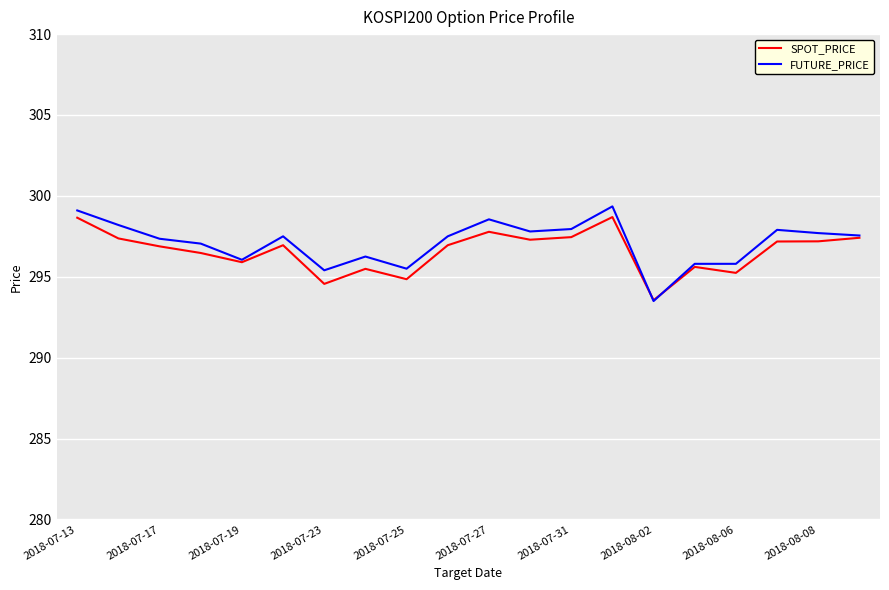

Rank the series by their maximum value, from lowest to highest.

SPOT_PRICE, FUTURE_PRICE